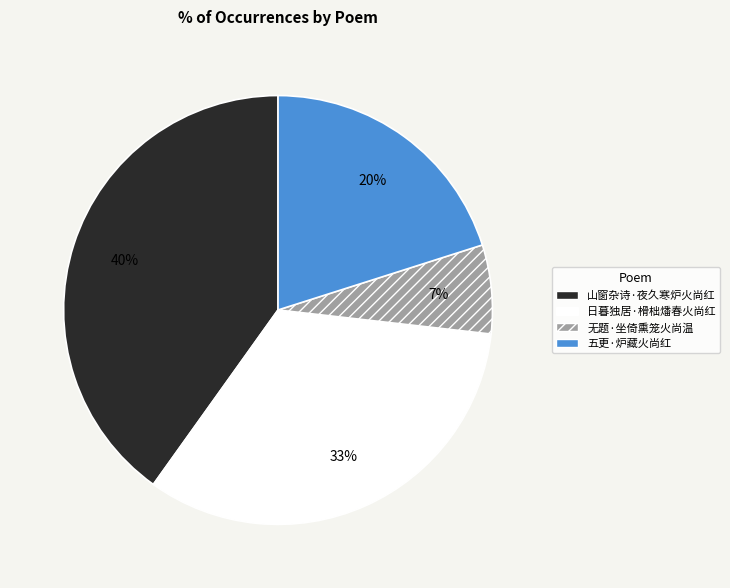

Is there a majority slice in this chart?

No